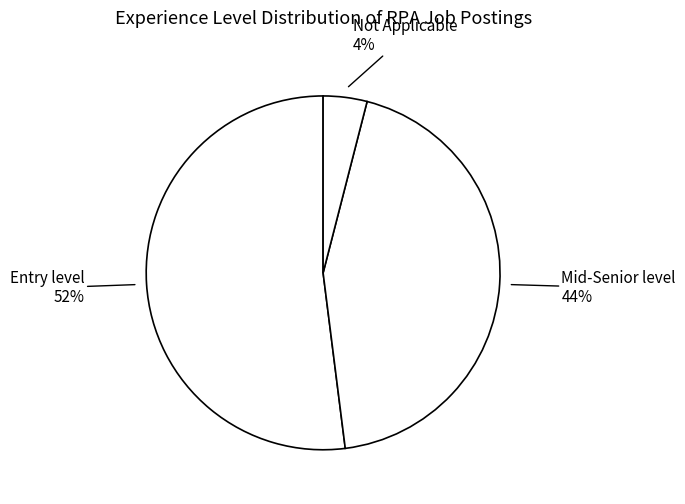

How many segments does this pie chart have?

3